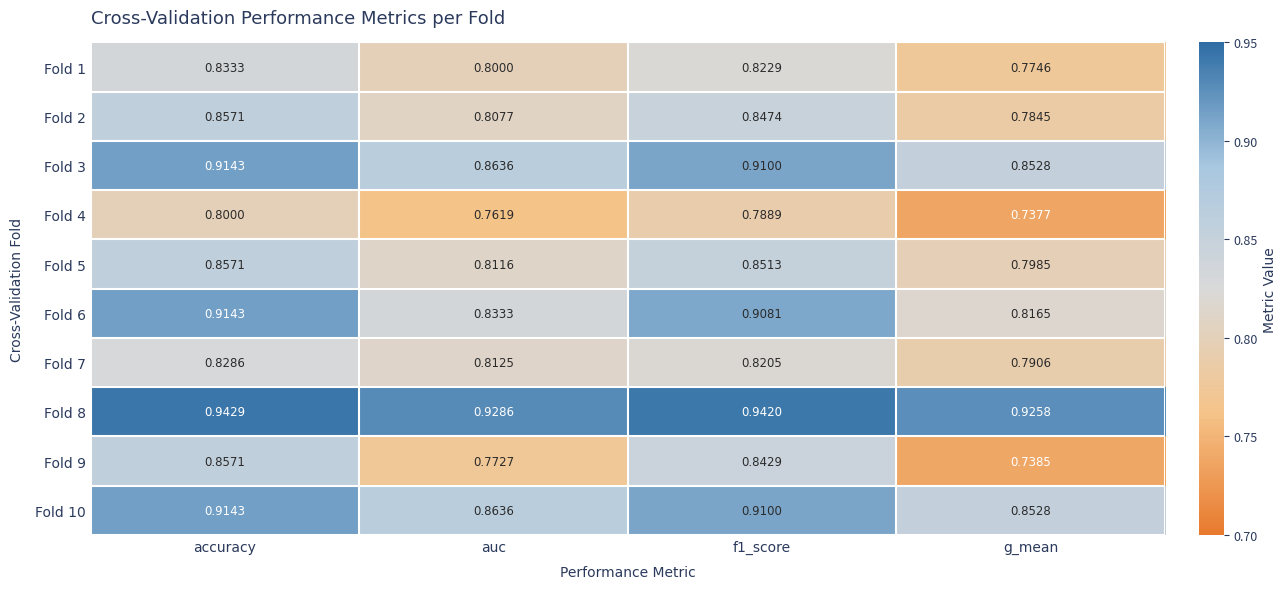

Which label corresponds to the smallest value in the chart?

g_mean